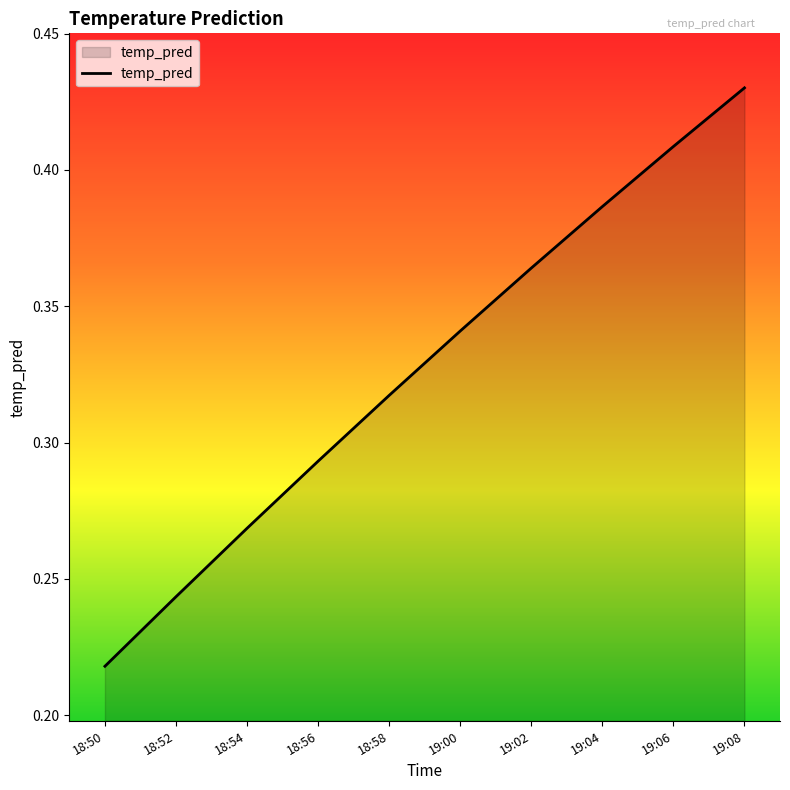

List the labels in order of value, largest first.

19:08, 19:06, 19:04, 19:02, 19:00, 18:58, 18:56, 18:54, 18:52, 18:50